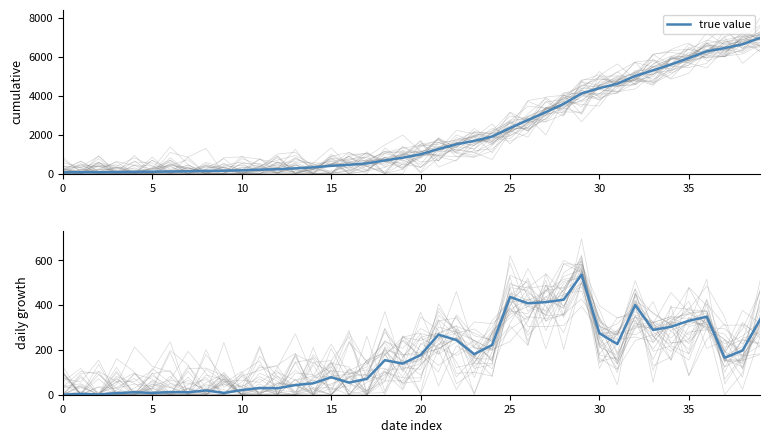

At which category does the data reach its first local valley?

10